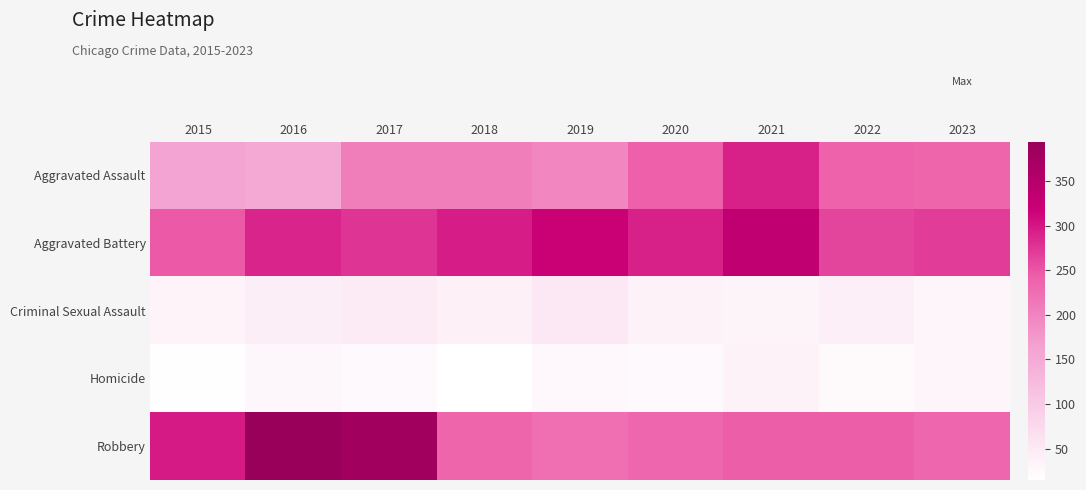

Reading left to right, what are all the values shown in this chart?

Aggravated Assault: 2015=160	2016=154	2017=207	2018=206	2019=197	2020=242	2021=292	2022=239	2023=237
Aggravated Battery: 2015=246	2016=288	2017=277	2018=296	2019=321	2020=293	2021=336	2022=263	2023=271
Criminal Sexual Assault: 2015=34	2016=43	2017=47	2018=40	2019=51	2020=36	2021=32	2022=41	2023=31
Homicide: 2015=17	2016=29	2017=24	2018=15	2019=27	2020=24	2021=37	2022=23	2023=30
Robbery: 2015=297	2016=394	2017=381	2018=237	2019=224	2020=233	2021=244	2022=244	2023=233